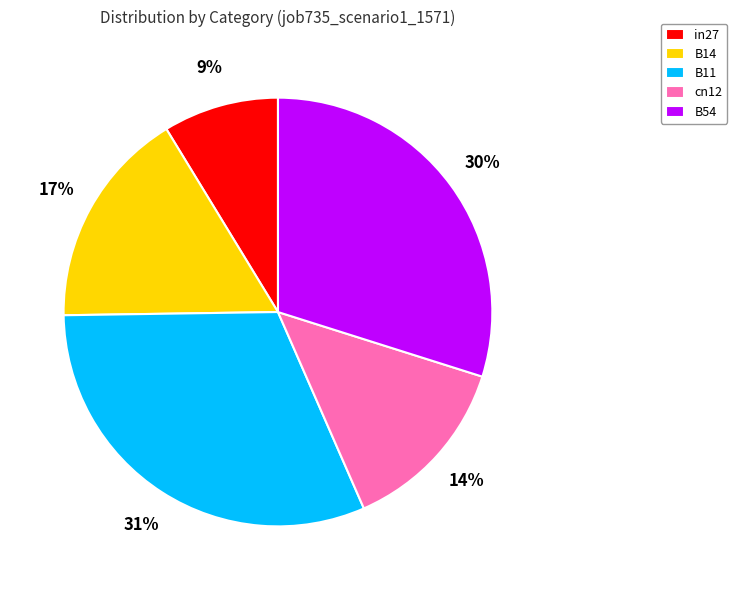

To the nearest percent, what is the difference between the in27 and cn12 slice percentages?

5%